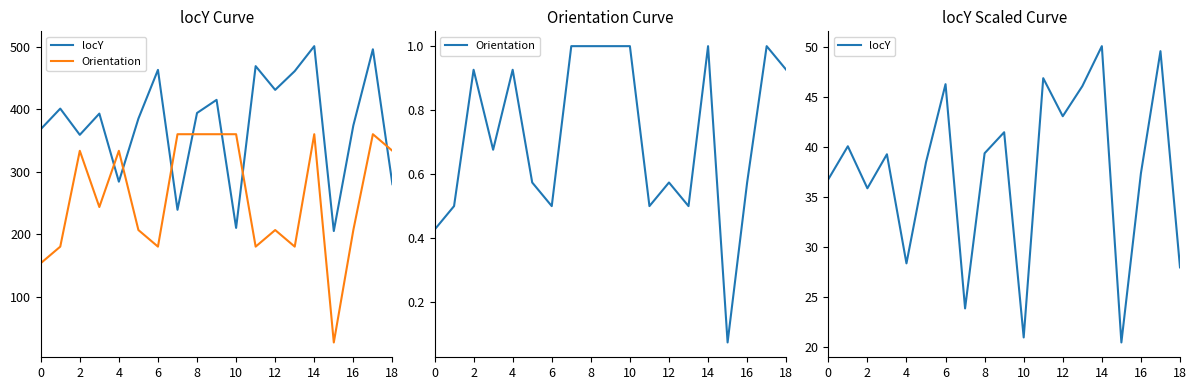

At which category is the sum across all series the highest?

14